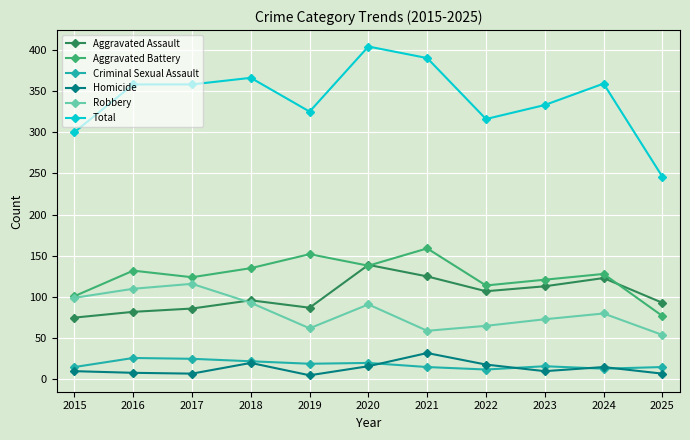

True or false: Aggravated Battery and Homicide cross at least once.

False